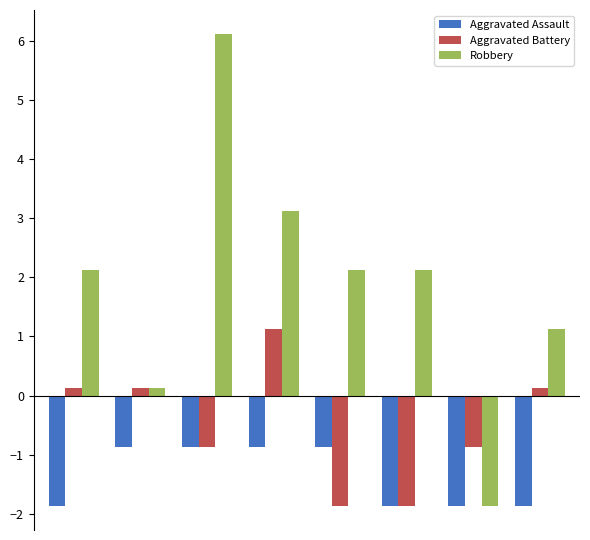

List the series in order of their overall mean, highest first.

Robbery, Aggravated Battery, Aggravated Assault